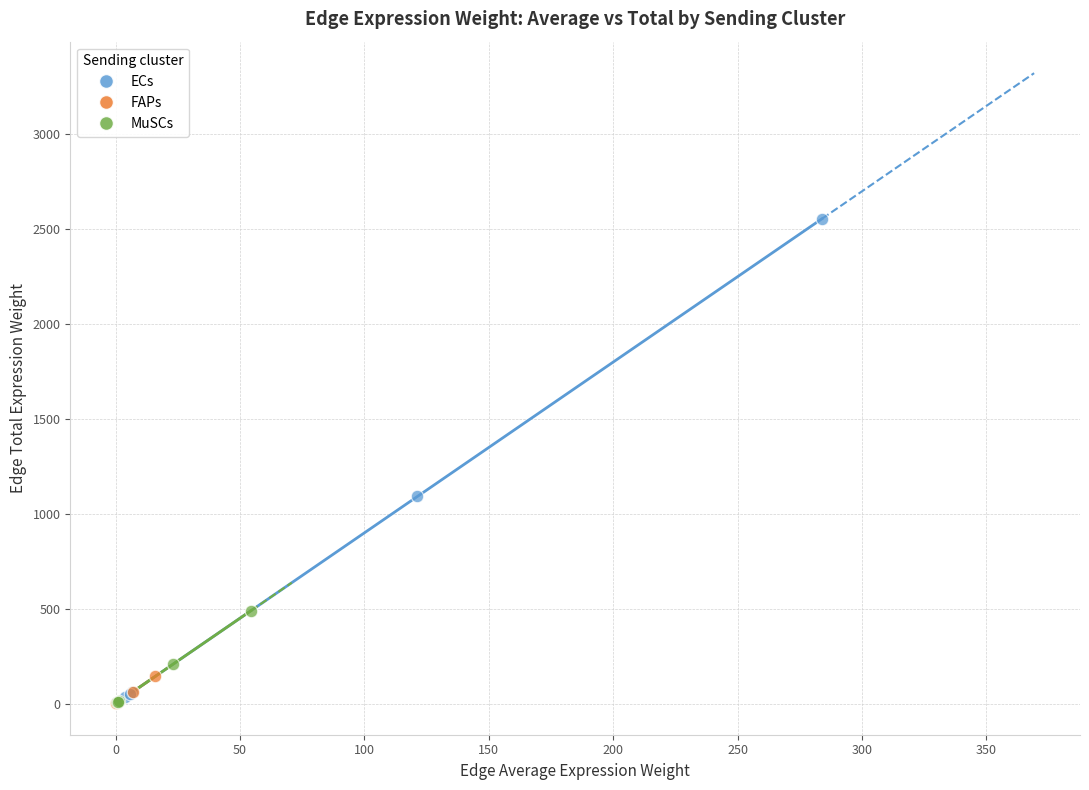

What are all the series names shown in the legend?

ECs, FAPs, MuSCs